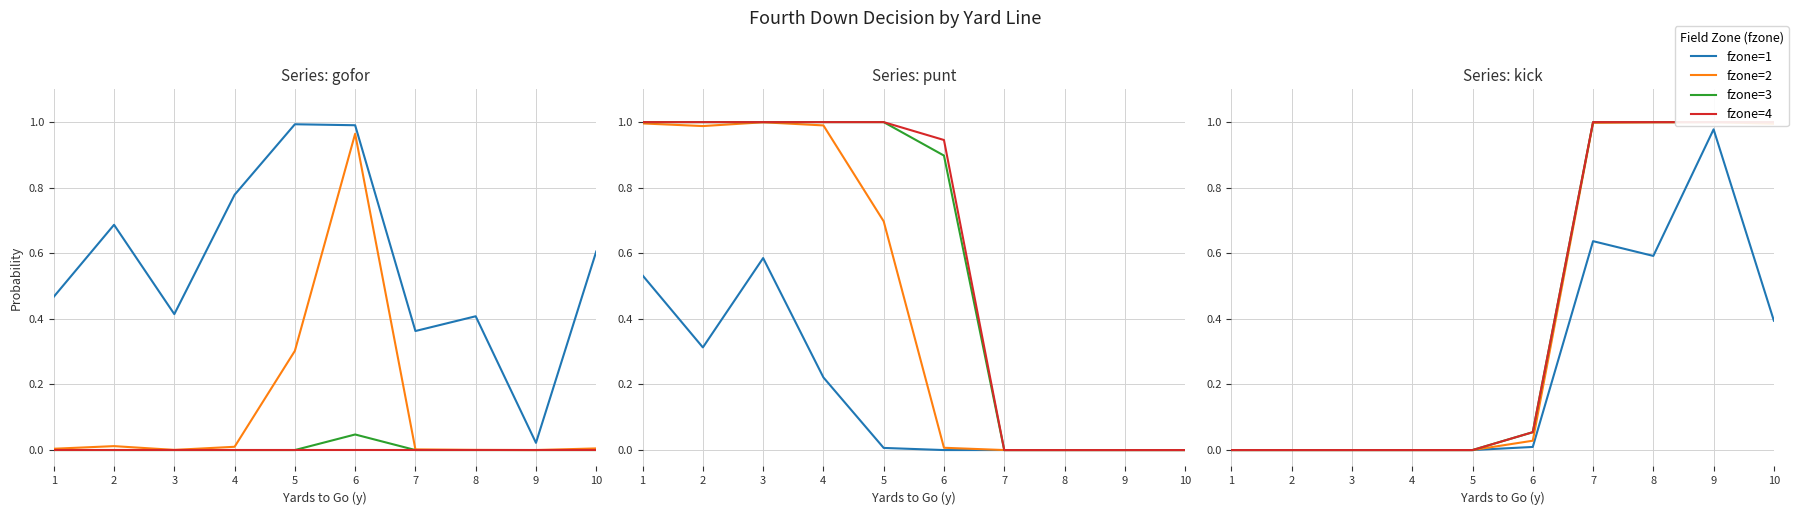

What is the sum of the fzone=3 values at 2 and 10?

1.0